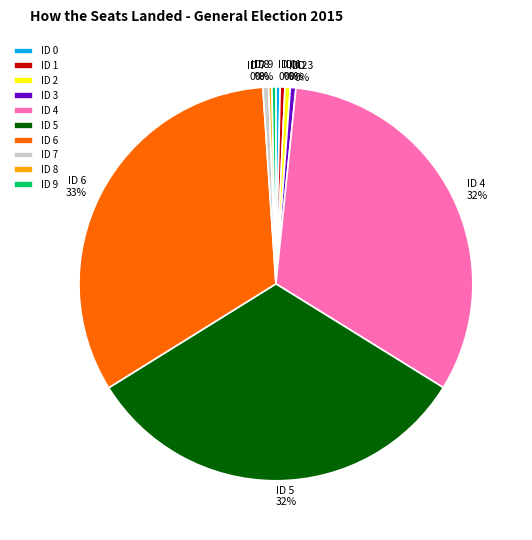

The ID 7 slice represents 6% of the pie. True or false?

False